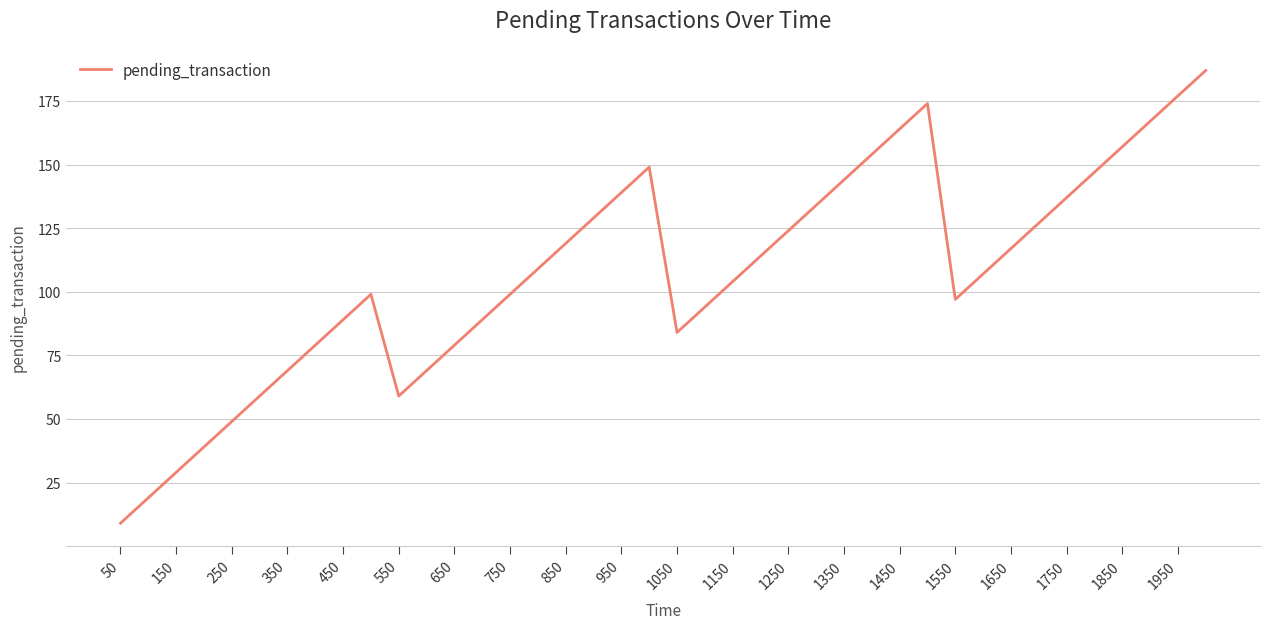

What is the smallest value displayed?

9